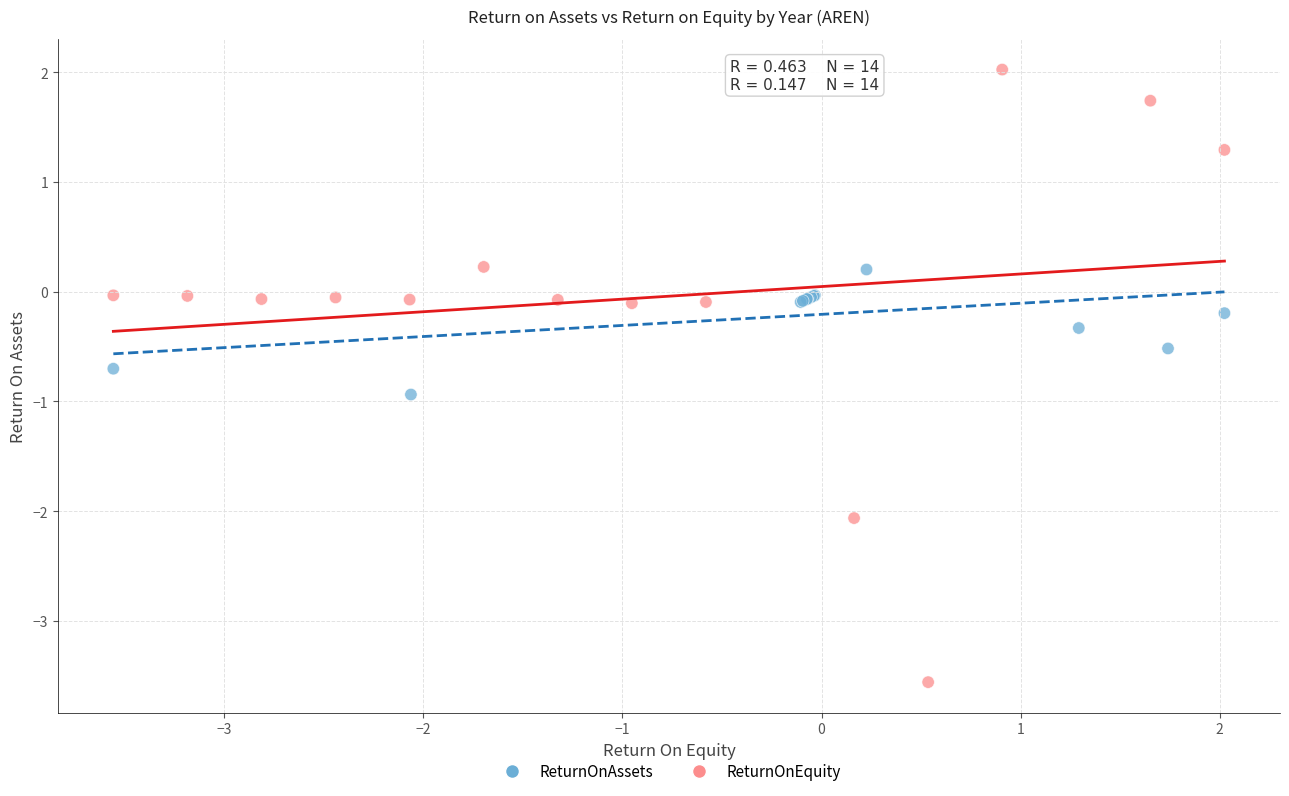

Which series contains the highest Y value?

ReturnOnEquity